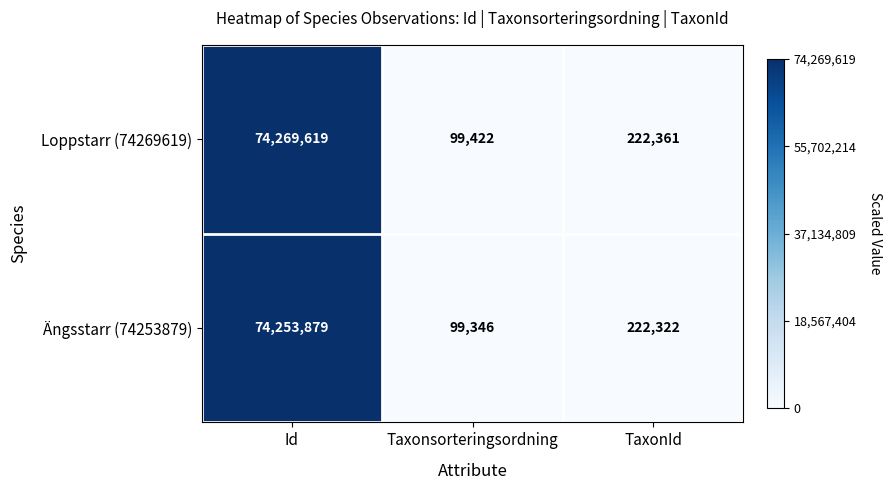

Reading left to right, extract all data points from this chart.

Loppstarr (74269619): 74269619	99422	222361
Ängsstarr (74253879): 74253879	99346	222322